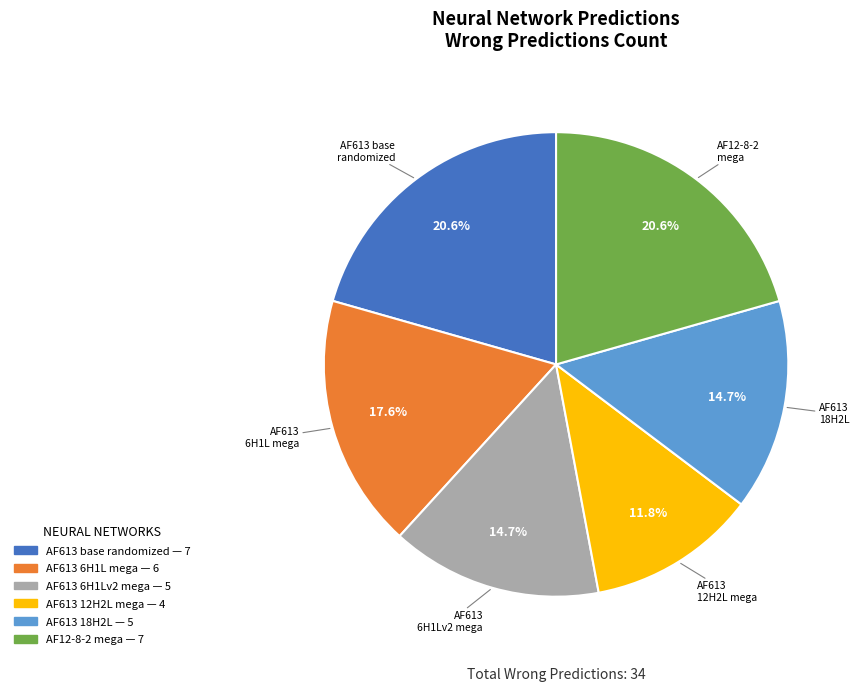

Does any single category account for the majority?

No